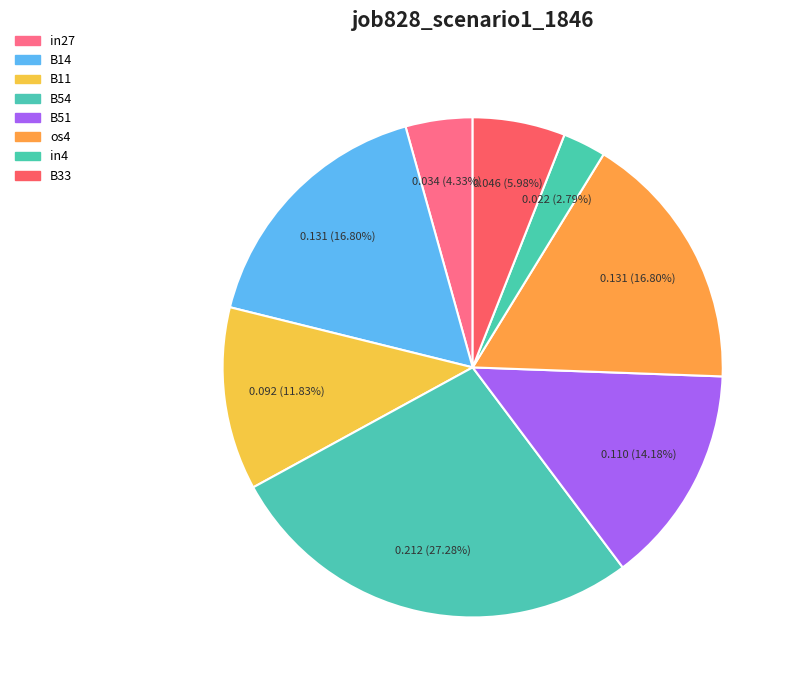

Which slice is the largest?

B54